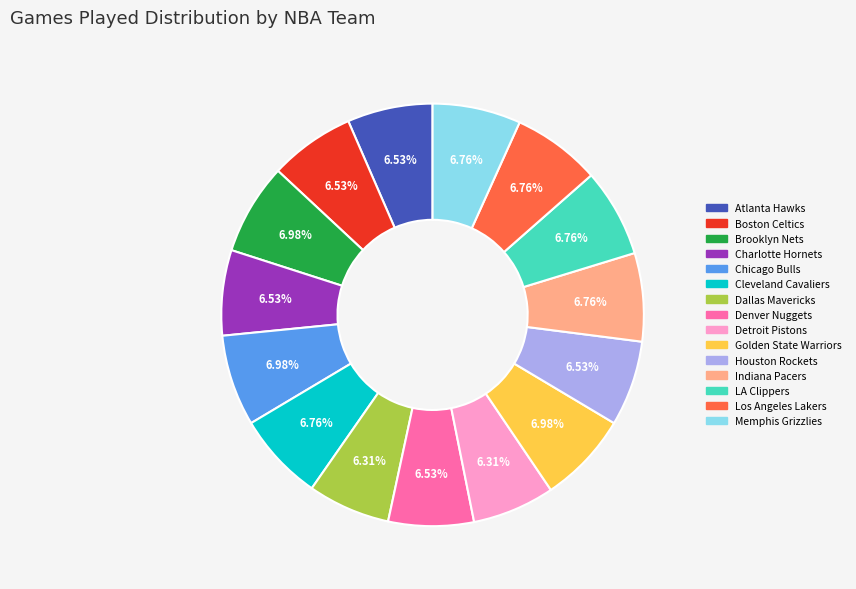

Is there a majority slice in this chart?

No